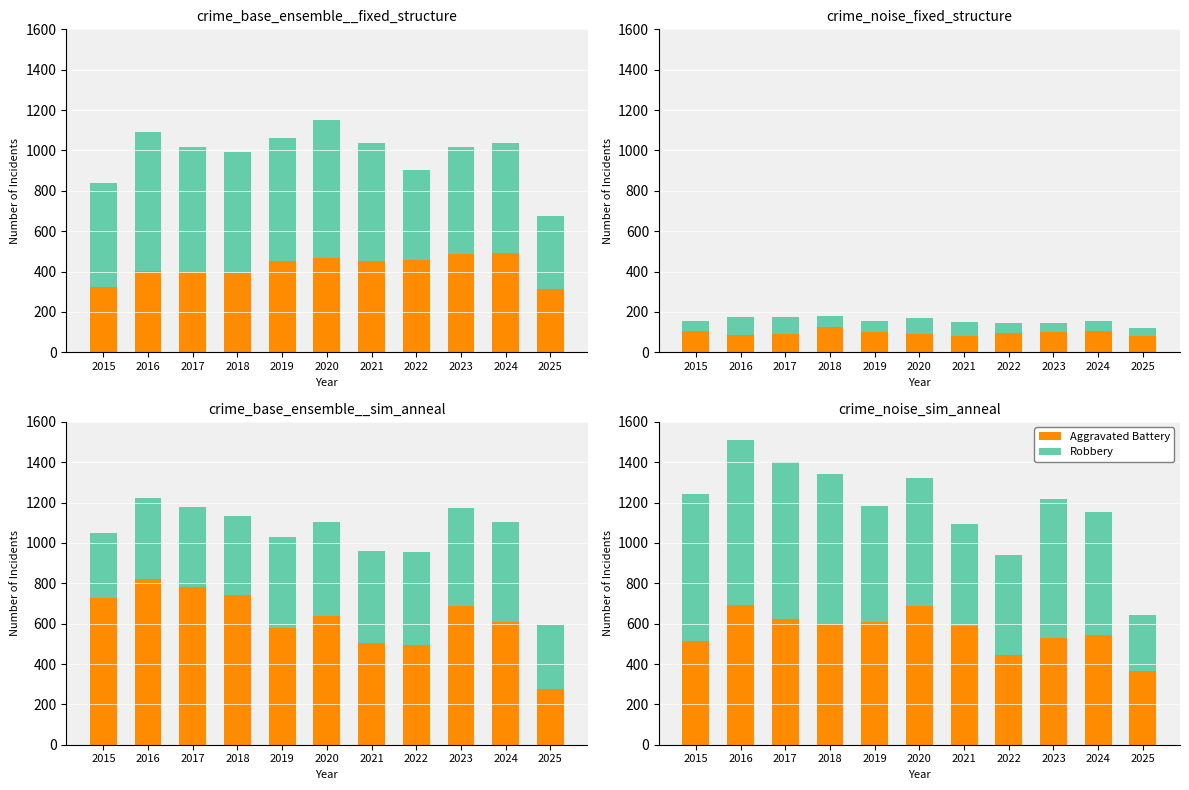

Which series changed the most between 2020 and 2023?

Aggravated Battery